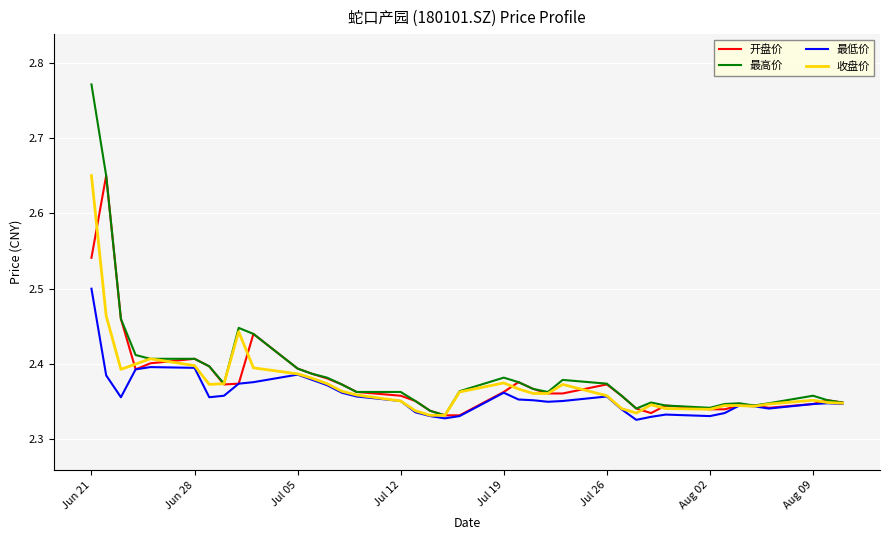

In 最低价, how many points are lower than both neighbors (excluding endpoints)?

7